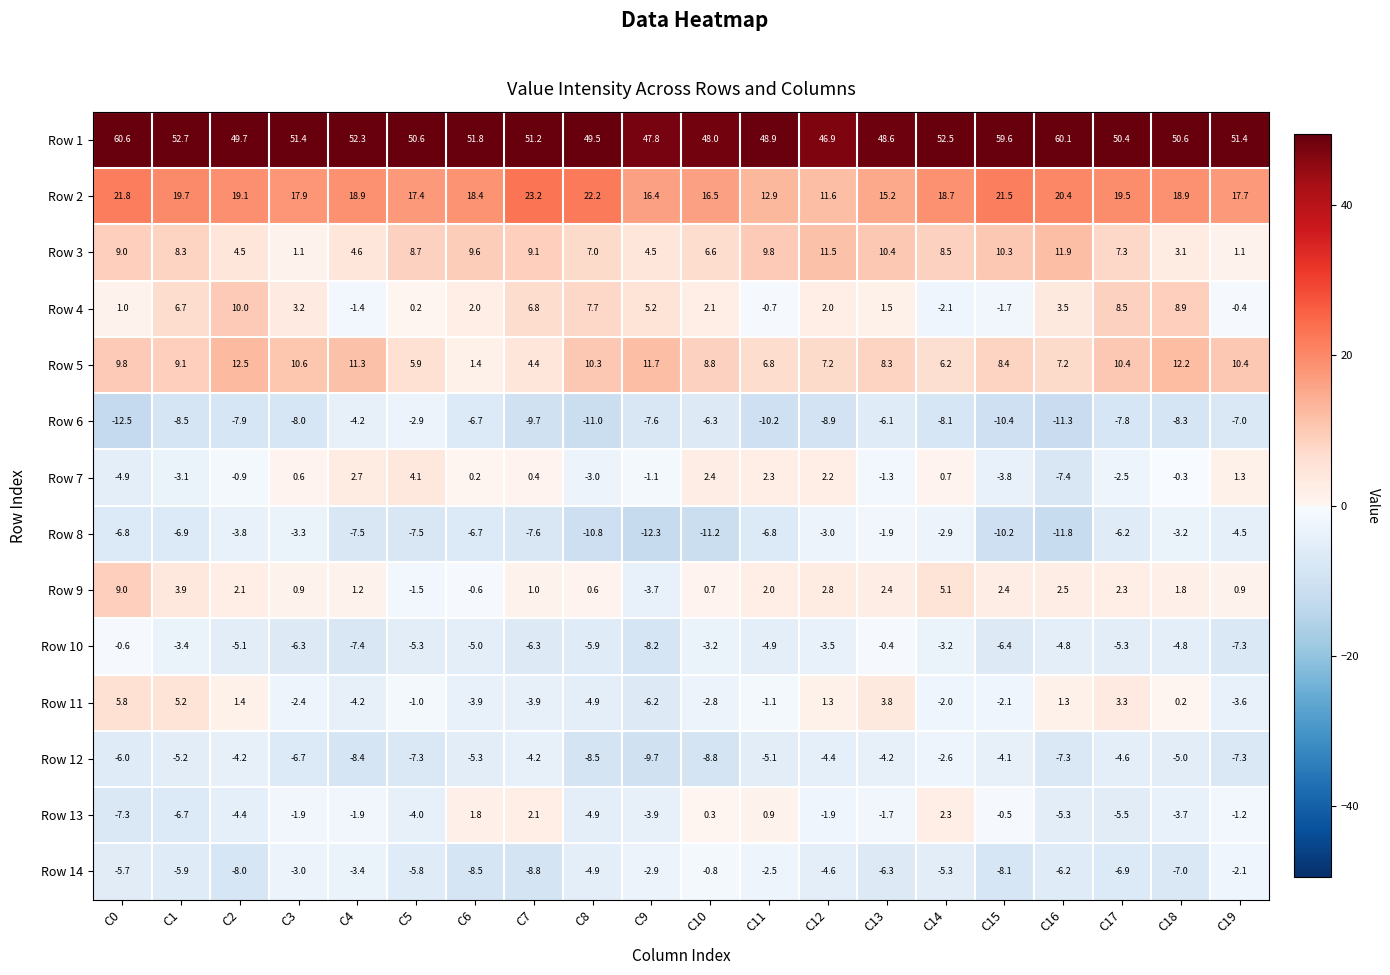

The Row 4 series shows 6.7 at C1. True or false?

True